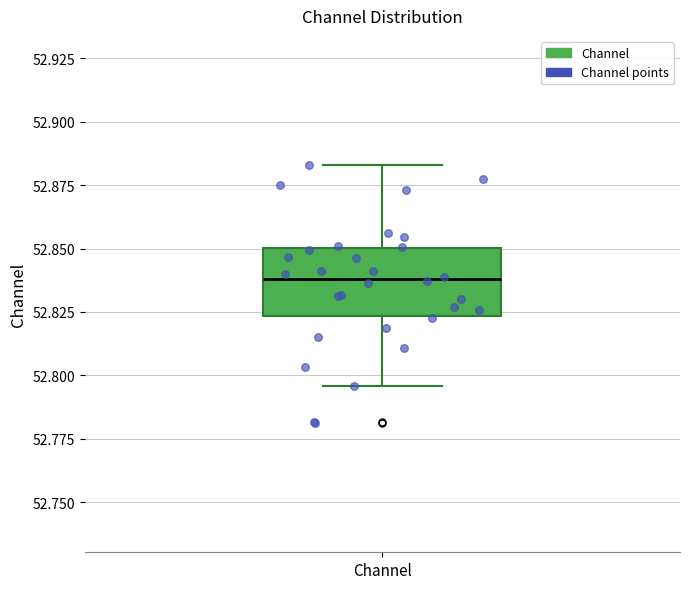

Where does the median line of the box for Channel sit on the y-axis? The values are not printed on the chart, so give them approximately, as read against the axis.

52.840